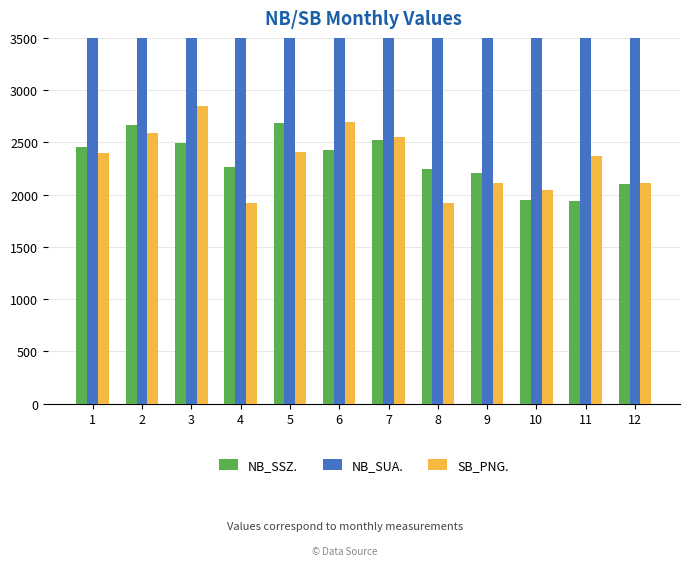

Is it true that SB_PNG. equals 2369.0 at 11?

True